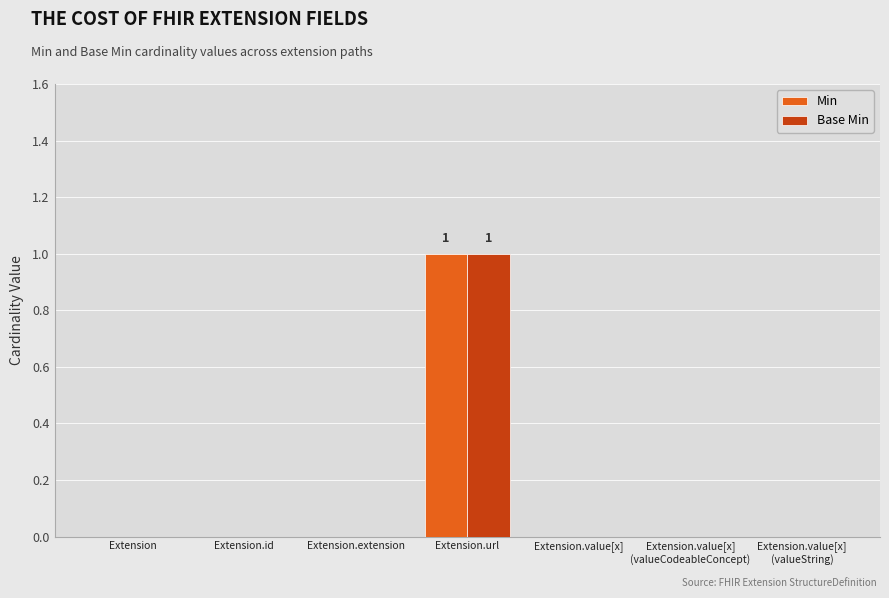

How many categories are shown in the chart?

7